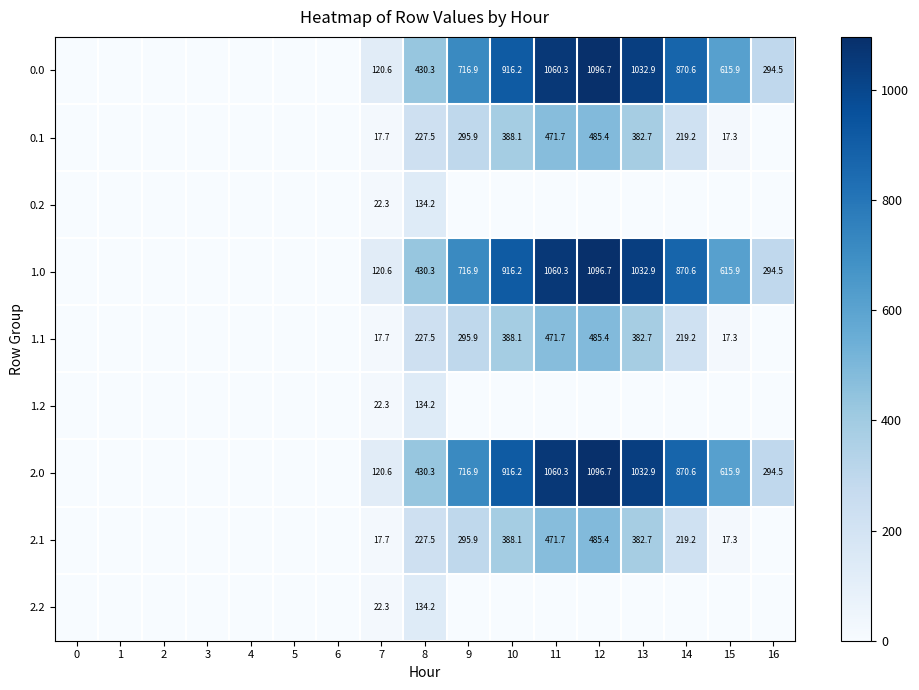

What is the difference between the 1.1 values at 11 and 10?

83.6